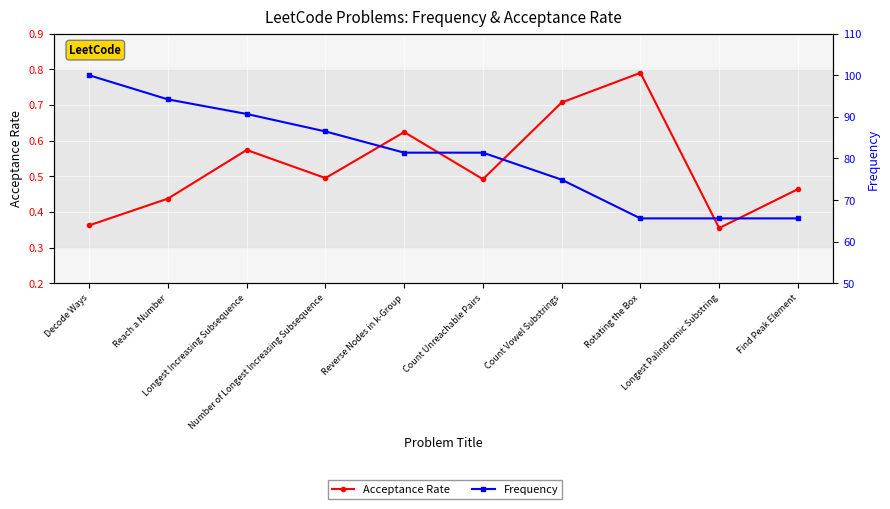

Reading left to right, extract all data points from this chart.

Acceptance Rate: Decode Ways=0.4	Reach a Number=0.4	Longest Increasing Subsequence=0.6	Number of Longest Increasing Subsequence=0.5	Reverse Nodes in k-Group=0.6	Count Unreachable Pairs=0.5	Count Vowel Substrings=0.7	Rotating the Box=0.8	Longest Palindromic Substring=0.4	Find Peak Element=0.5
Frequency: Decode Ways=100.0	Reach a Number=94.2	Longest Increasing Subsequence=90.7	Number of Longest Increasing Subsequence=86.5	Reverse Nodes in k-Group=81.4	Count Unreachable Pairs=81.4	Count Vowel Substrings=74.9	Rotating the Box=65.6	Longest Palindromic Substring=65.6	Find Peak Element=65.6